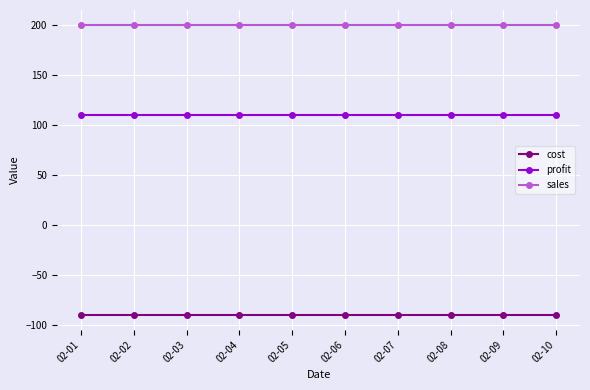

Reading left to right, extract all data points from this chart.

cost: 02-01=-90	02-02=-90	02-03=-90	02-04=-90	02-05=-90	02-06=-90	02-07=-90	02-08=-90	02-09=-90	02-10=-90
profit: 02-01=110	02-02=110	02-03=110	02-04=110	02-05=110	02-06=110	02-07=110	02-08=110	02-09=110	02-10=110
sales: 02-01=200	02-02=200	02-03=200	02-04=200	02-05=200	02-06=200	02-07=200	02-08=200	02-09=200	02-10=200